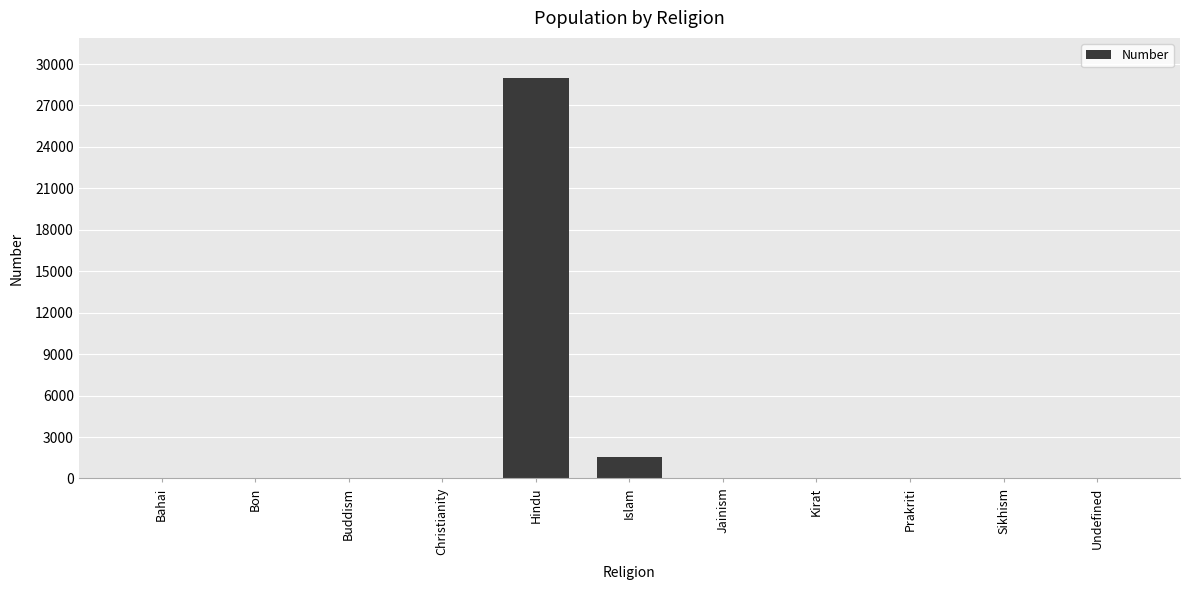

At which category does the chart reach its peak across all series?

Hindu